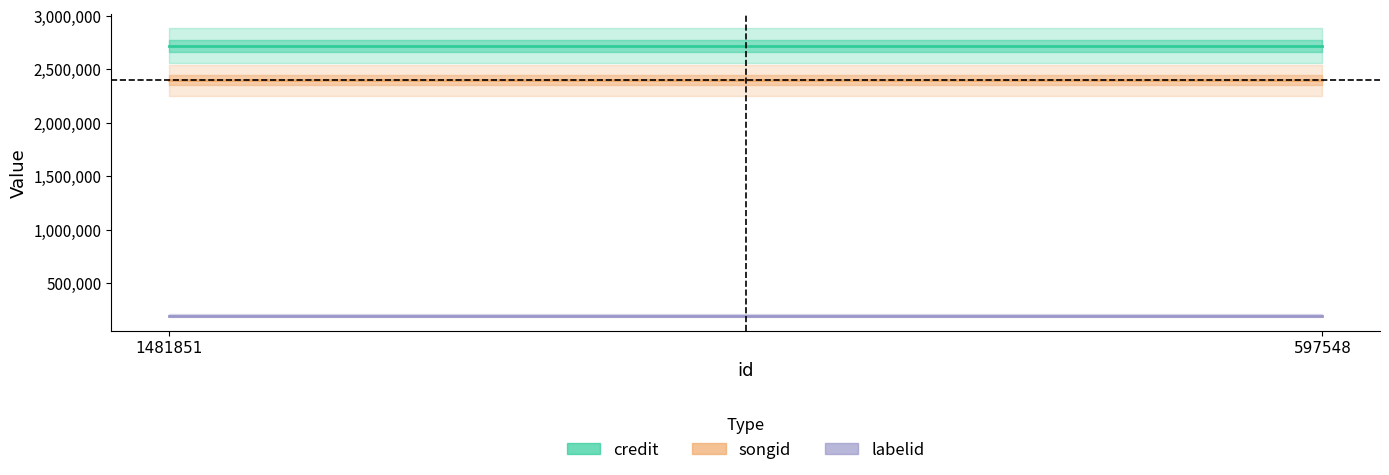

Does the chart have visible grid lines?

No